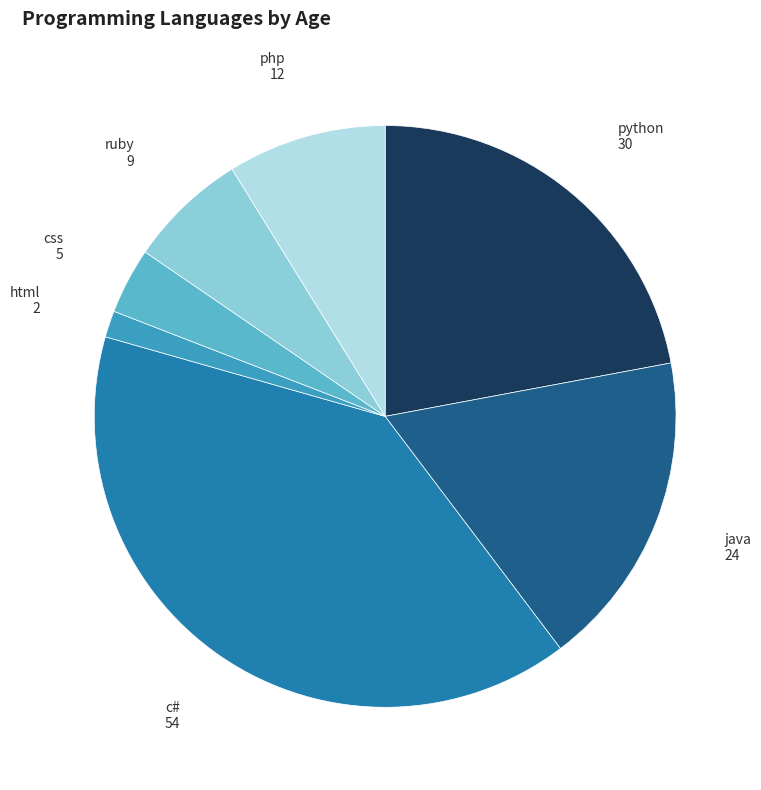

Does any single category account for the majority?

No